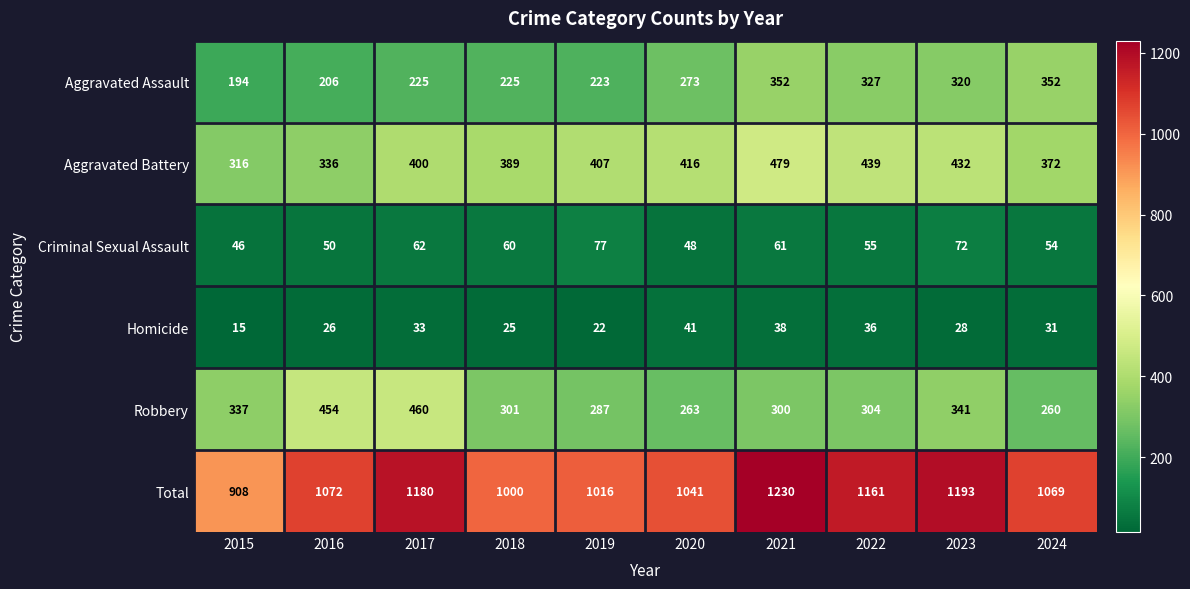

What is the difference between the highest and lowest values at 2024?

1038